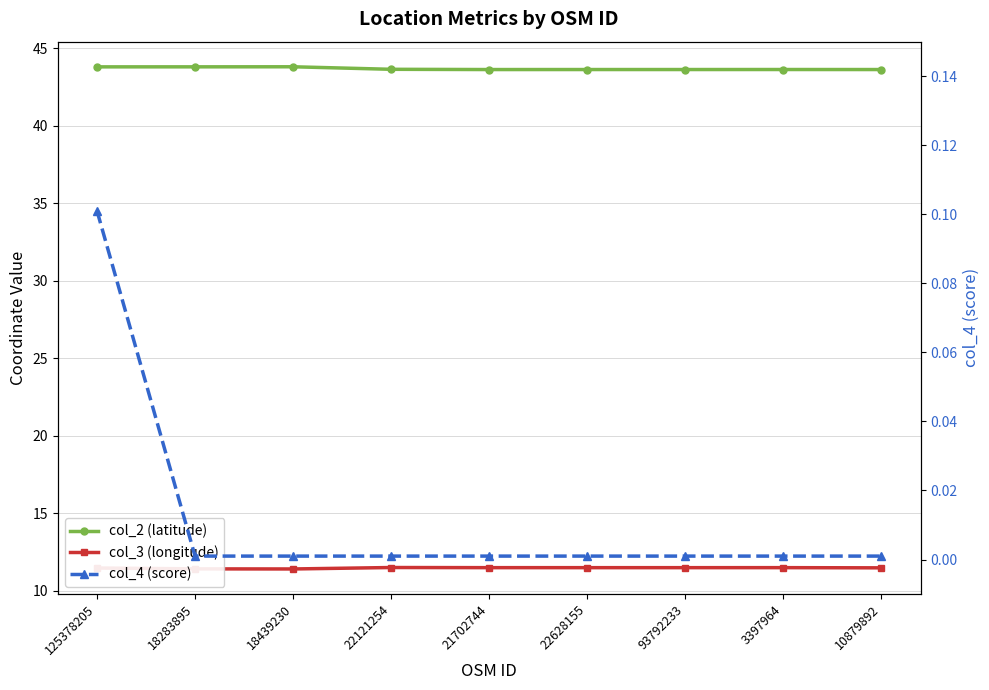

Reading right to left, transcribe all the data shown in this chart.

col_2 (latitude): 43.6	43.6	43.6	43.6	43.6	43.6	43.8	43.8	43.8
col_3 (longitude): 11.5	11.5	11.5	11.5	11.5	11.5	11.4	11.4	11.5
col_4 (score): 0.0	0.0	0.0	0.0	0.0	0.0	0.0	0.0	0.1